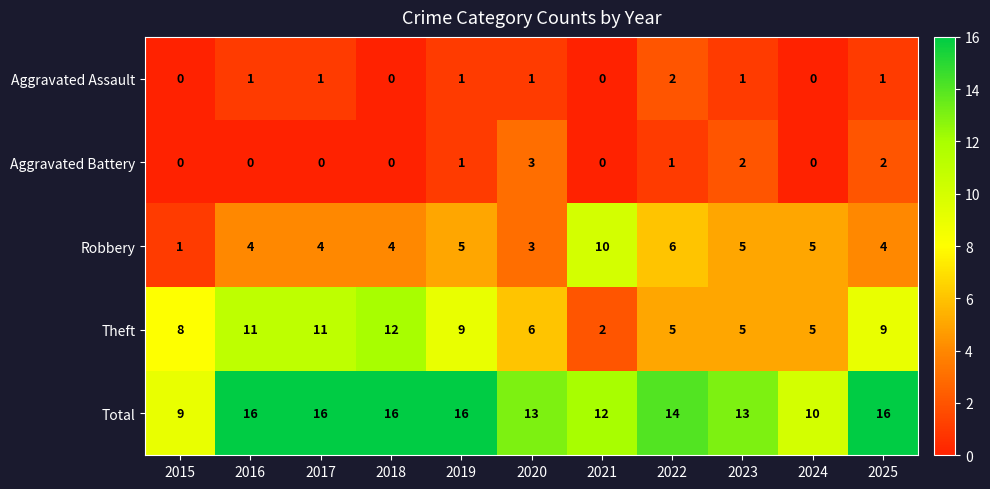

True or false: Aggravated Assault has a value of -1 at 2018.

False